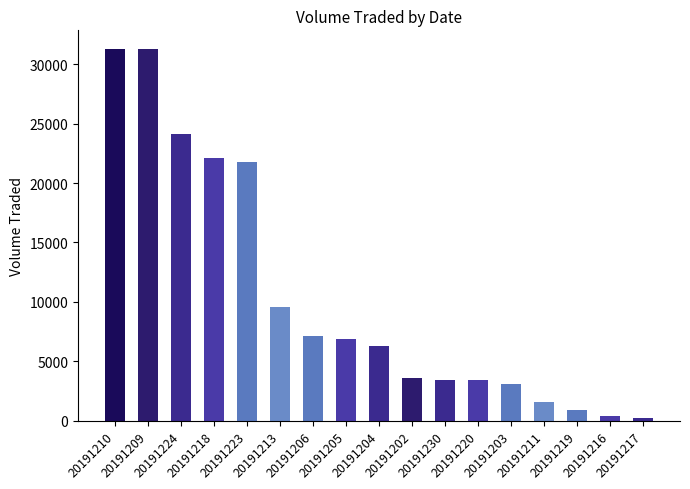

What is the ratio of the value at 20191218 to the value at 20191204?

3.5